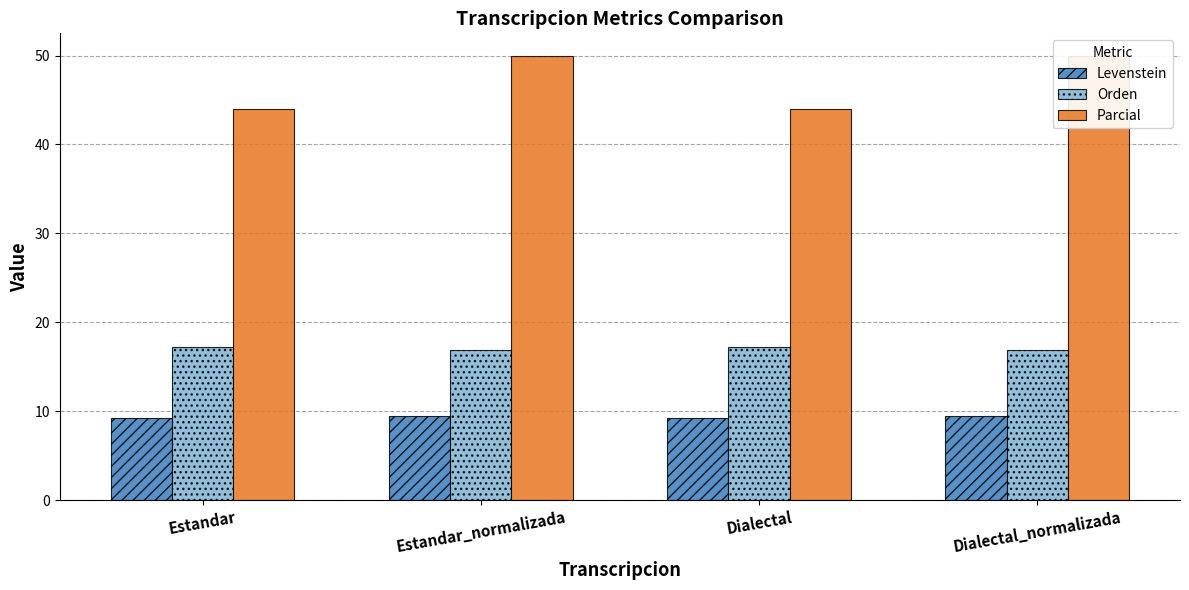

At which label does Parcial reach its minimum?

Estandar